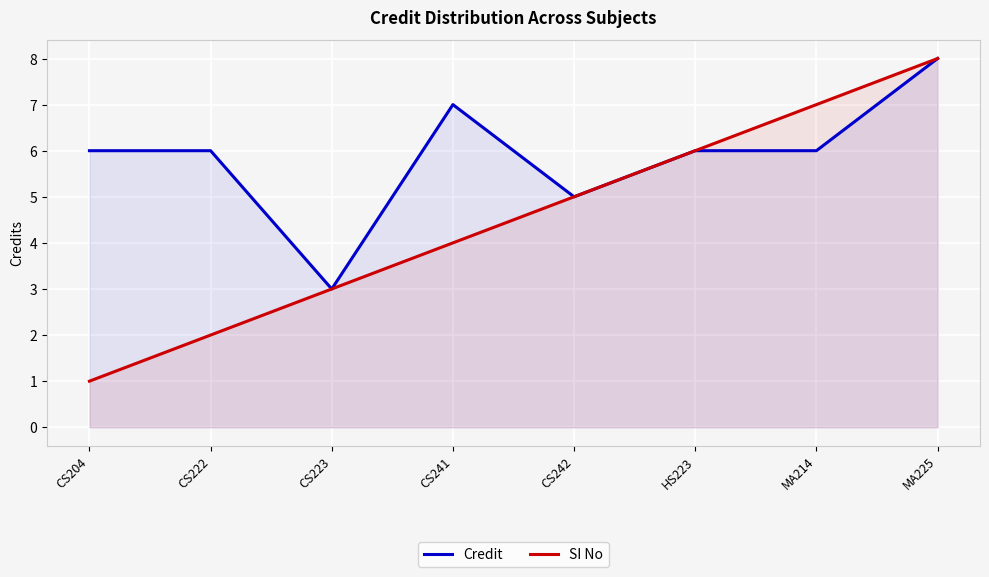

What is the label of the 5th point from the left?

CS242